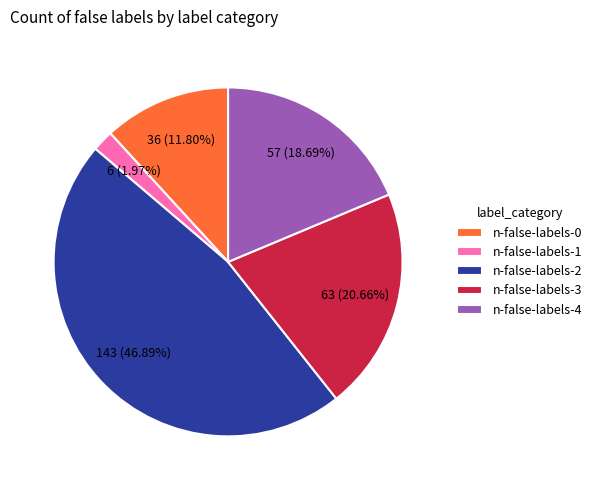

What is the largest slice in the pie chart?

n-false-labels-2